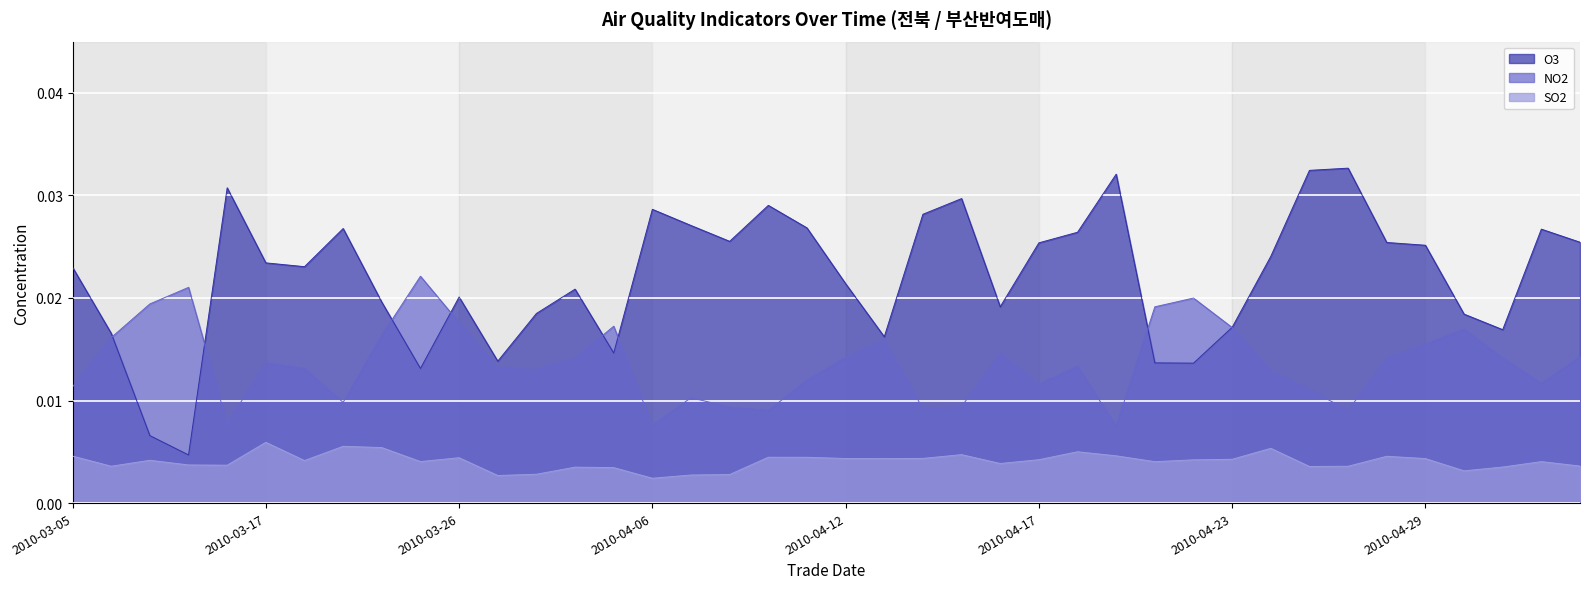

Count the number of categories in the chart.

40